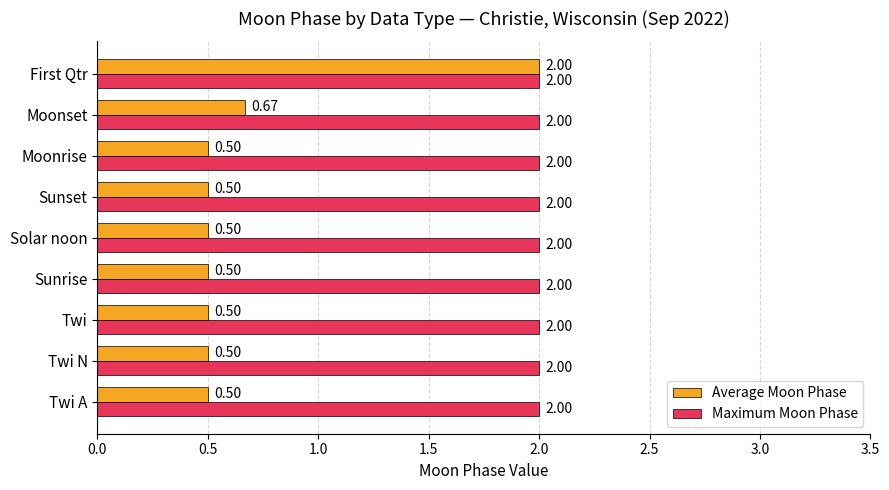

Where is Average Moon Phase nearest to the value 1?

Moonset